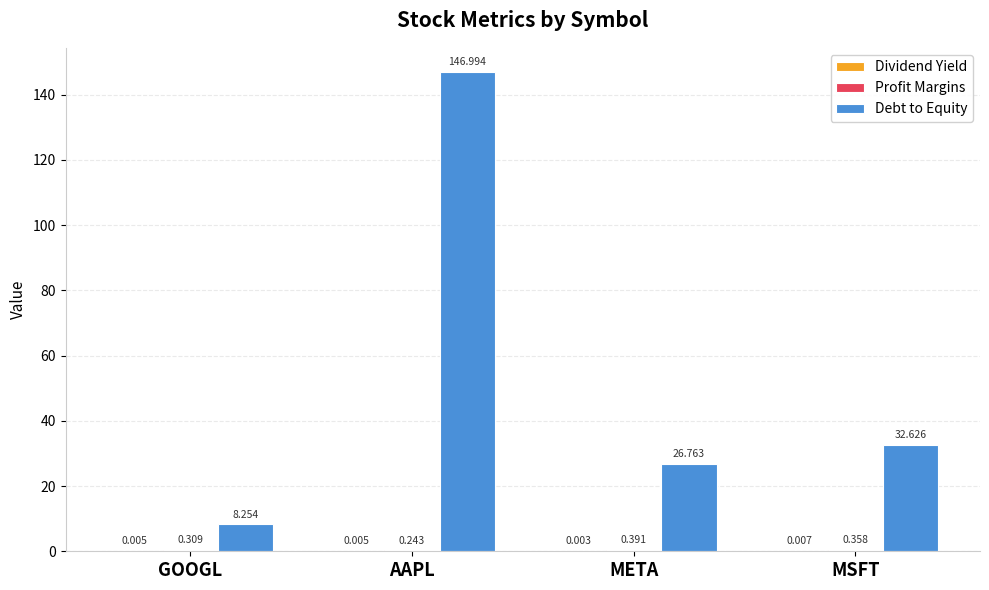

Between AAPL and META, which series saw the biggest shift?

Debt to Equity